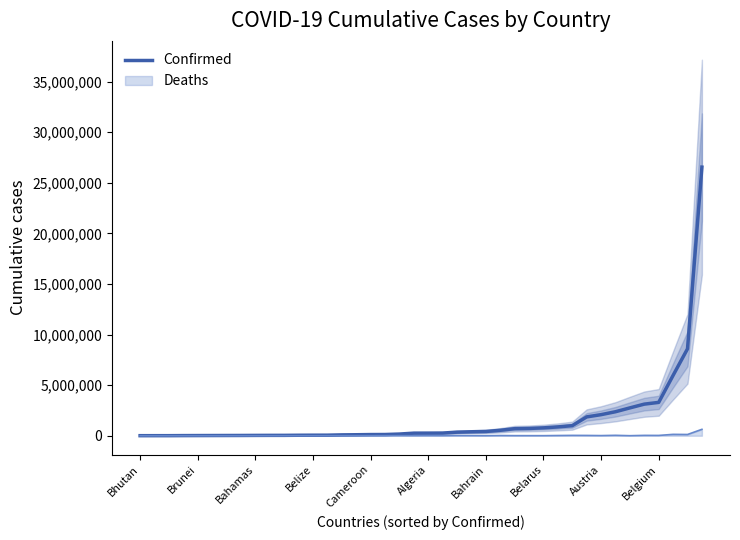

The chart shows a value of 32704 at Algeria. True or false?

False